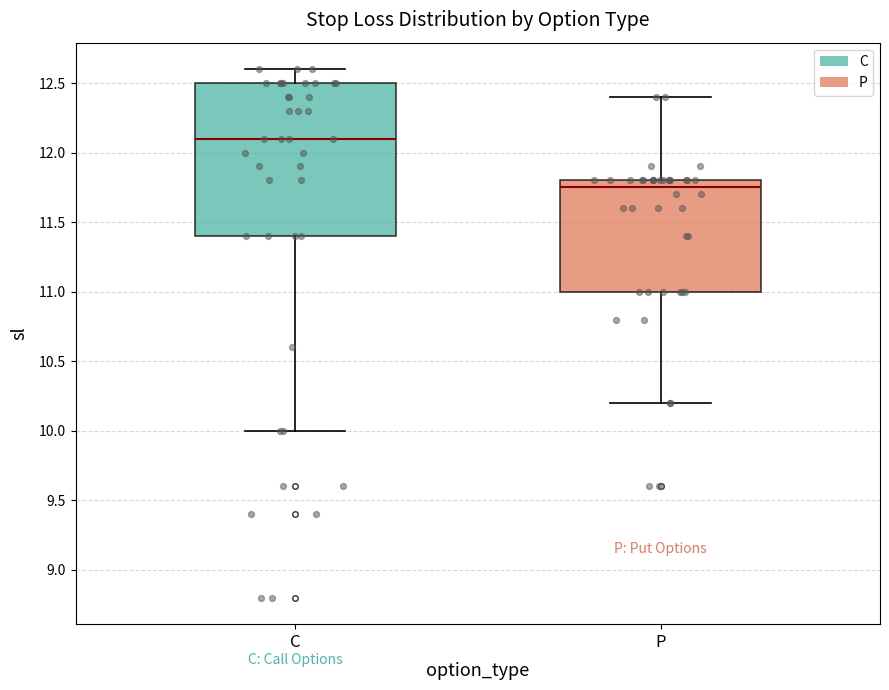

Comparing the boxes themselves (not the whiskers), which one is the tallest?

C